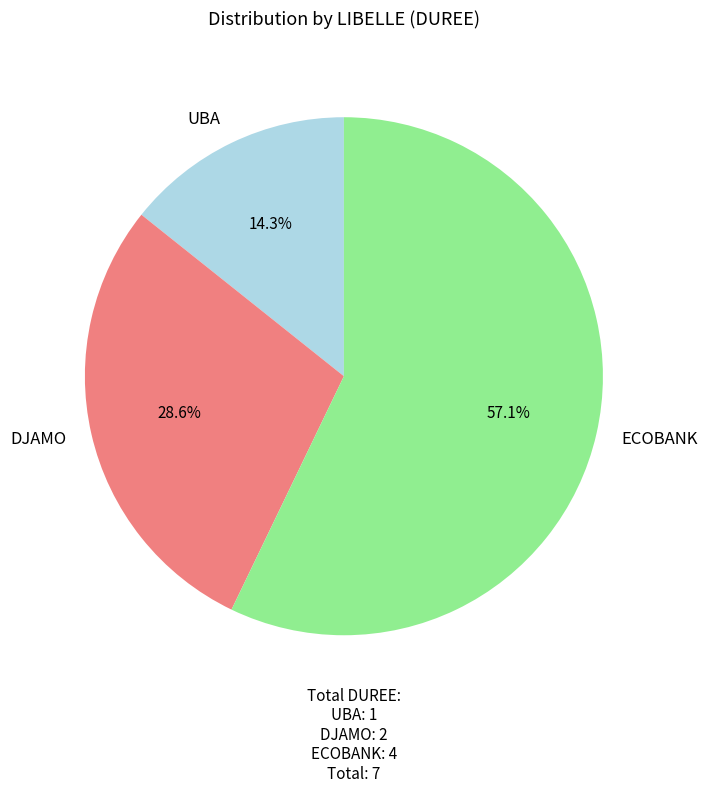

Rank the categories by value from lowest to highest.

UBA, DJAMO, ECOBANK